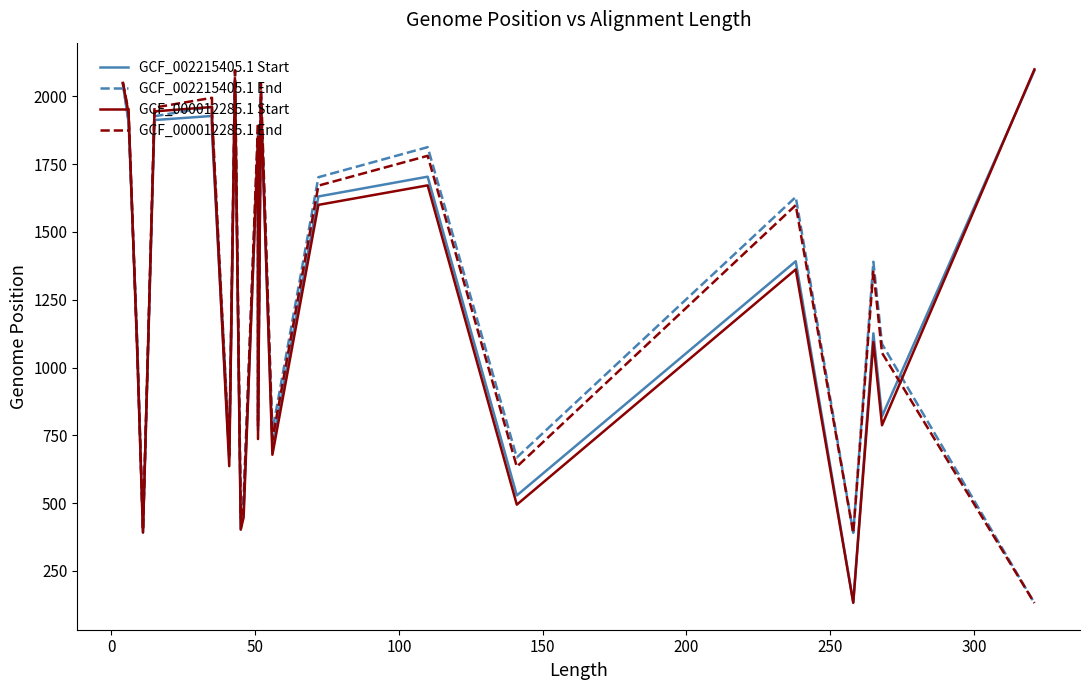

Between 100 and 300, which is larger?

300